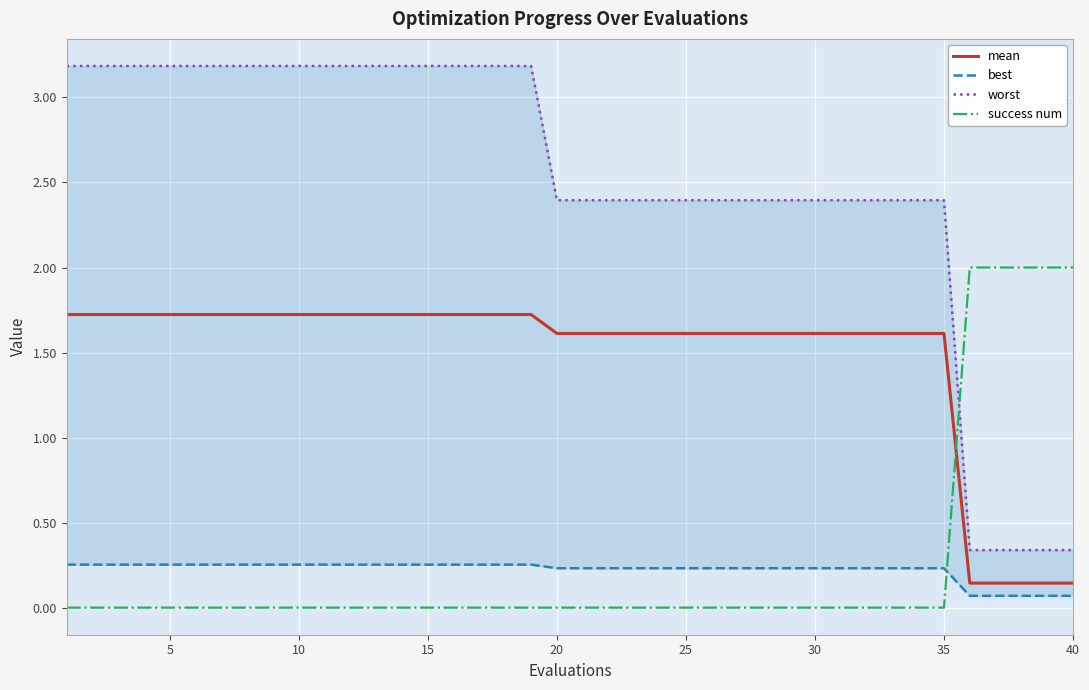

At how many categories does at least one series exceed 2?

35